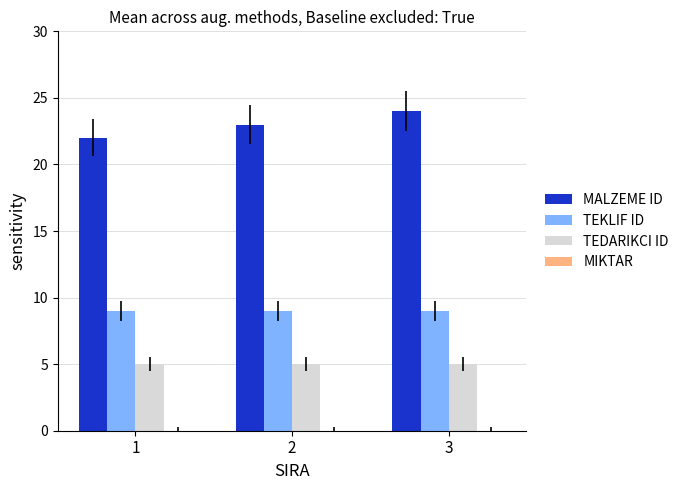

What is the difference between the highest and lowest values at 1?

17